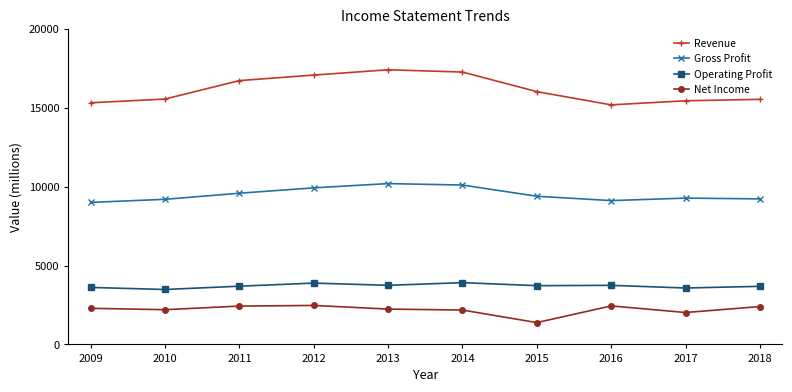

What is the minimum value for Revenue?

15195